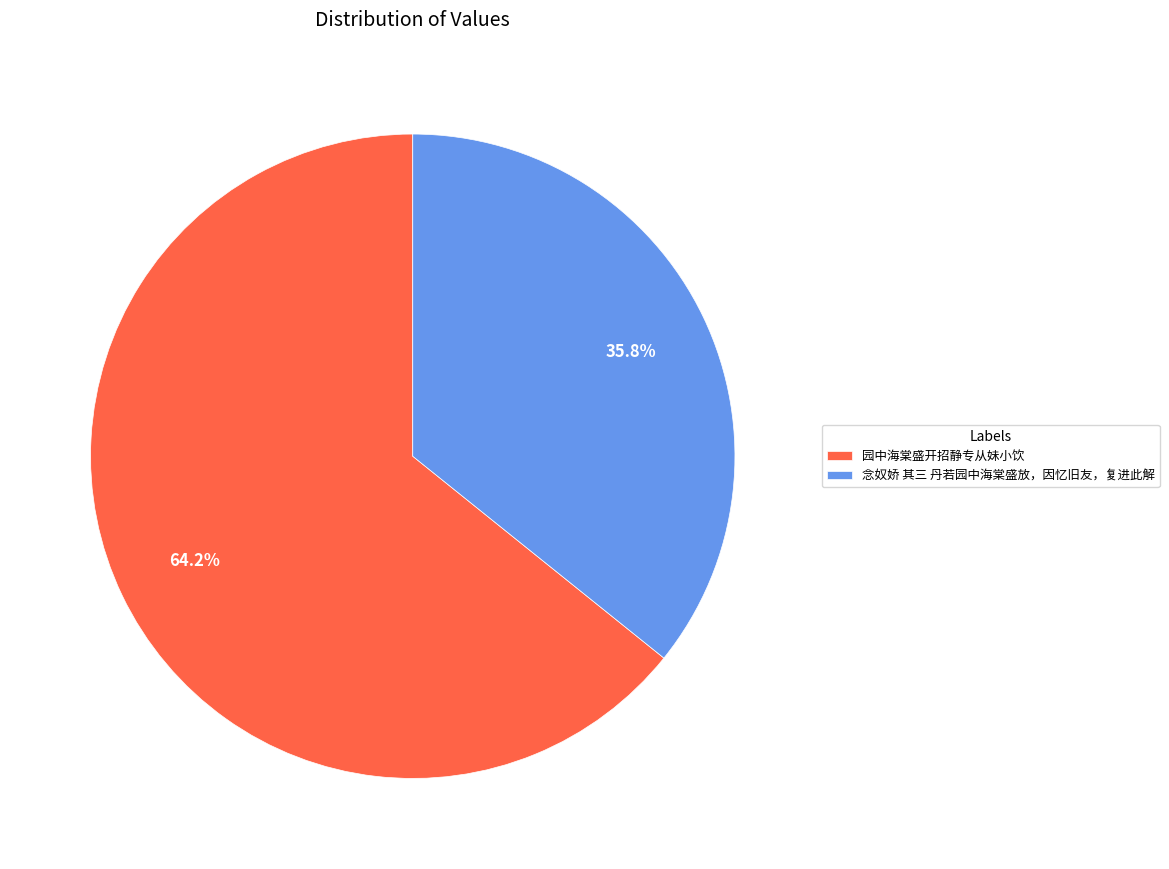

What is the smallest slice in the pie chart?

念奴娇 其三 丹若园中海棠盛放，因忆旧友，复进此解